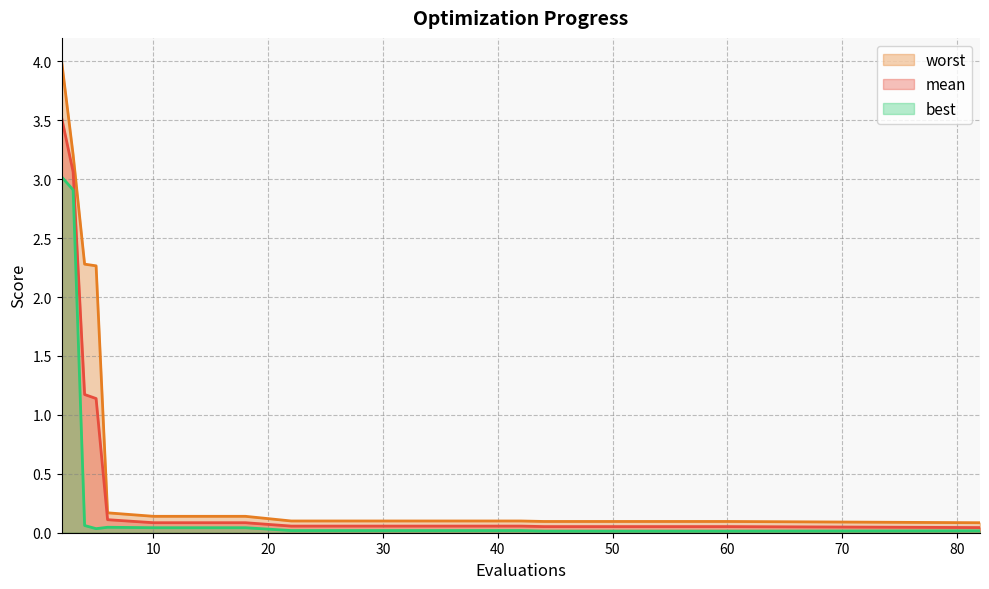

Which series changed the most between 48 and 56?

mean